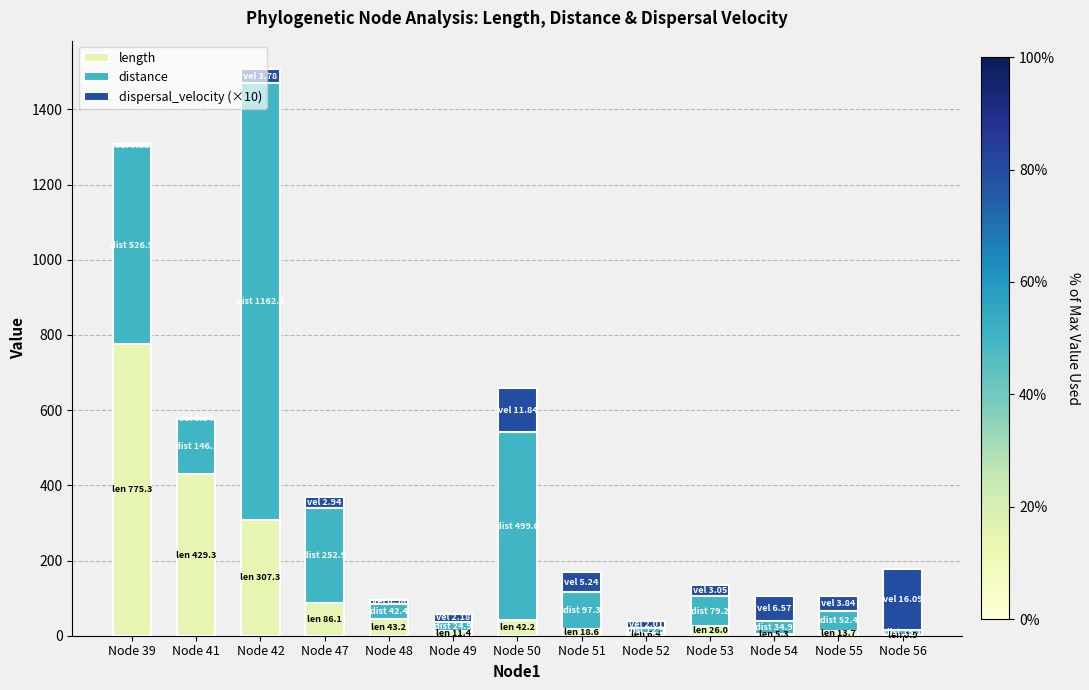

How many distinct data groups are displayed?

3